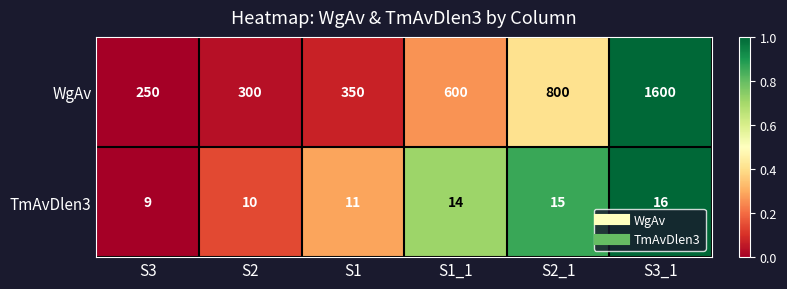

Which series has the largest range (max minus min)?

WgAv